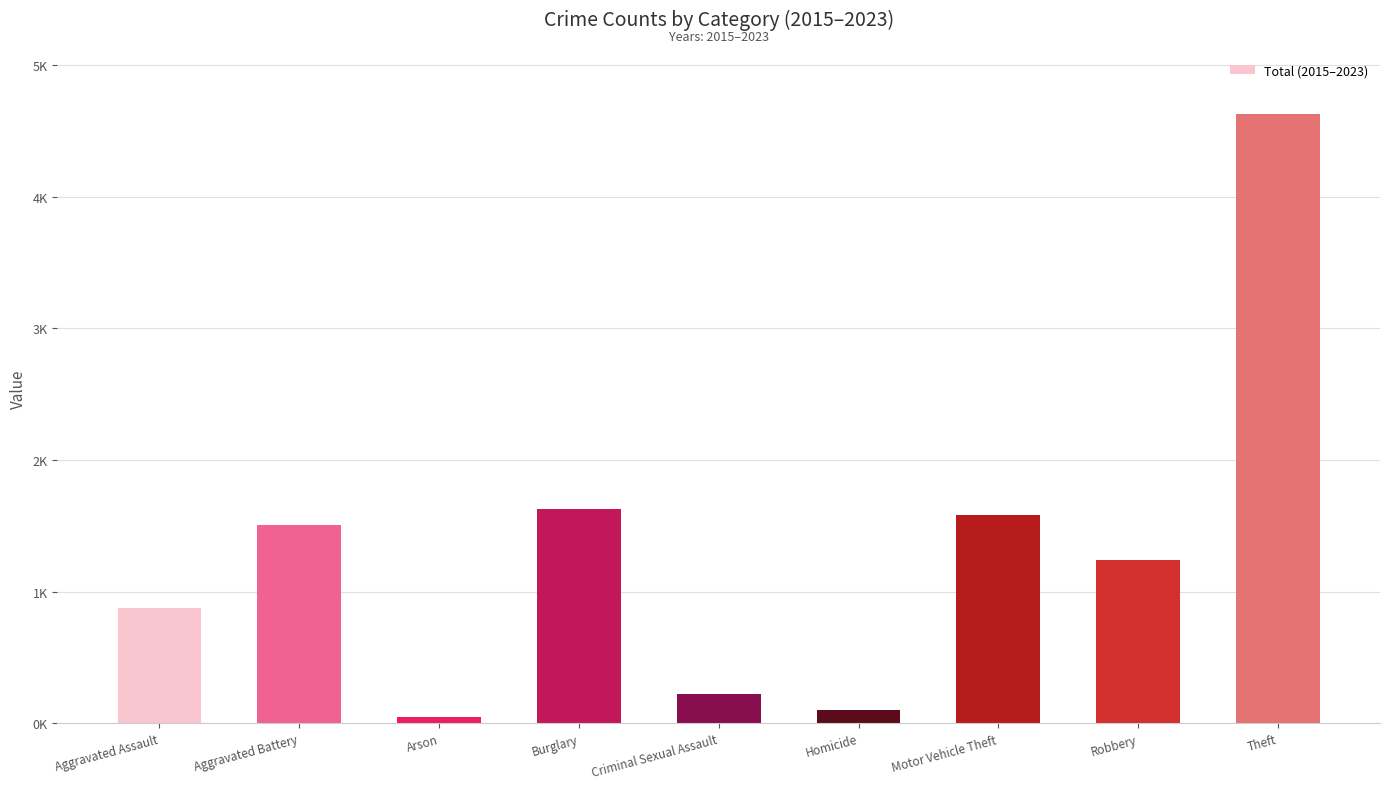

What is the difference between the values at Aggravated Assault and Arson?

833